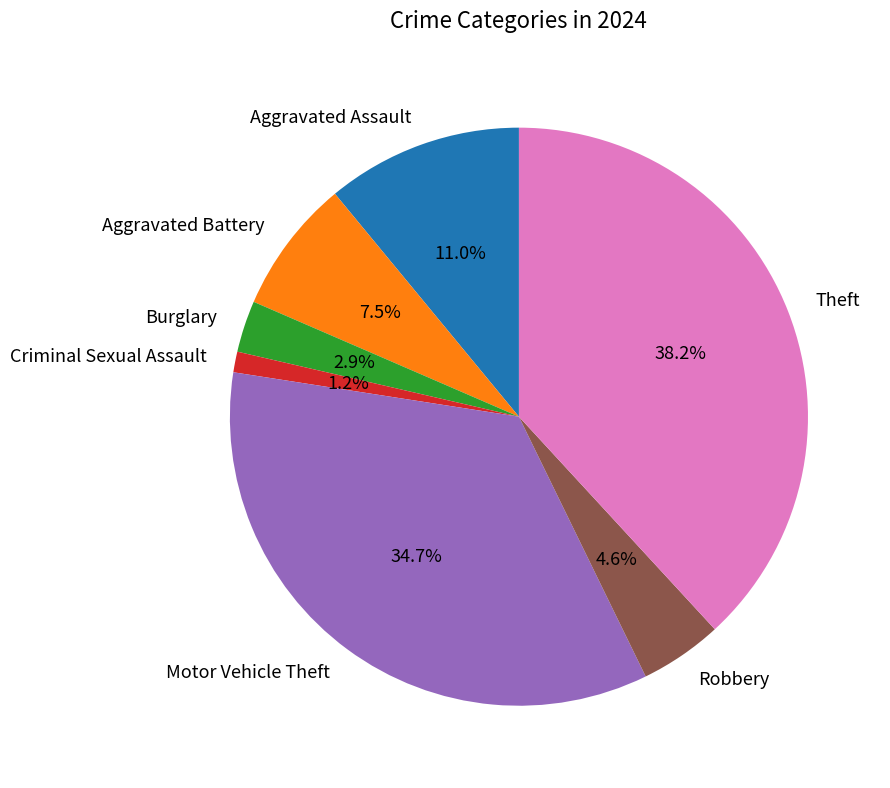

Which category has the biggest portion of the pie?

Theft